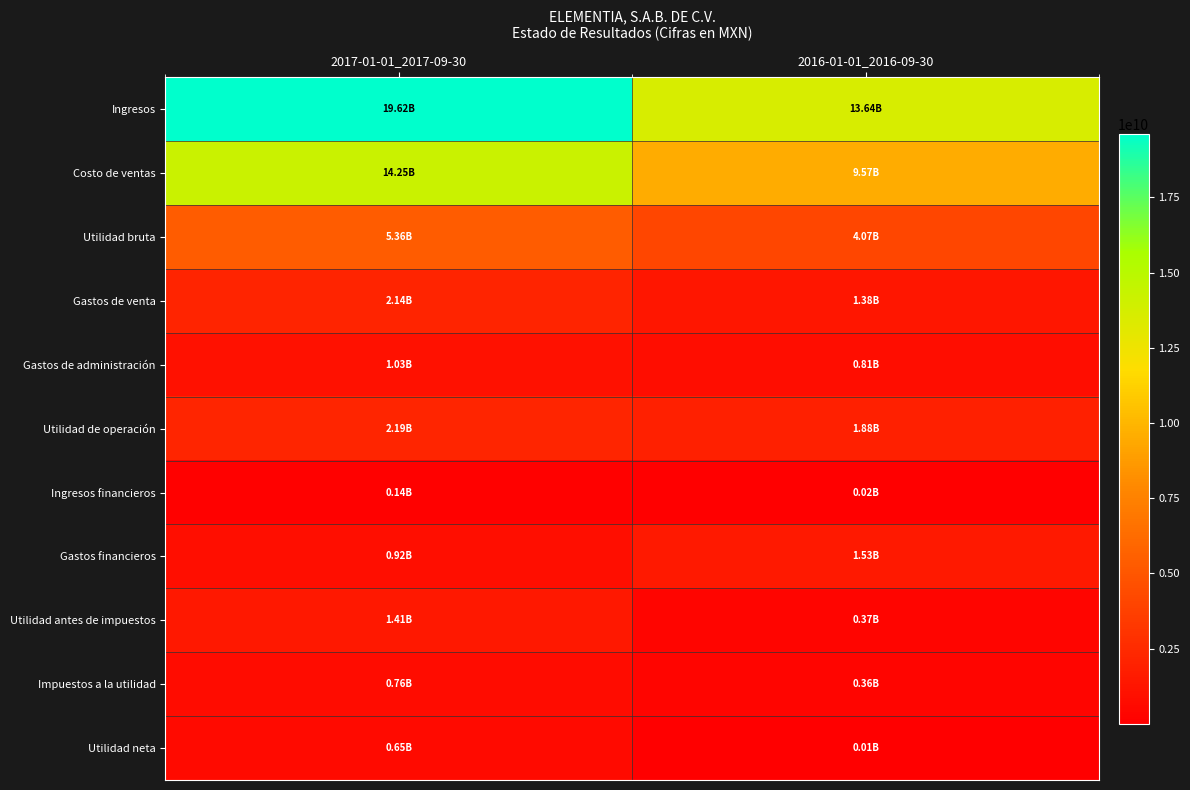

How many series are shown in this chart?

11